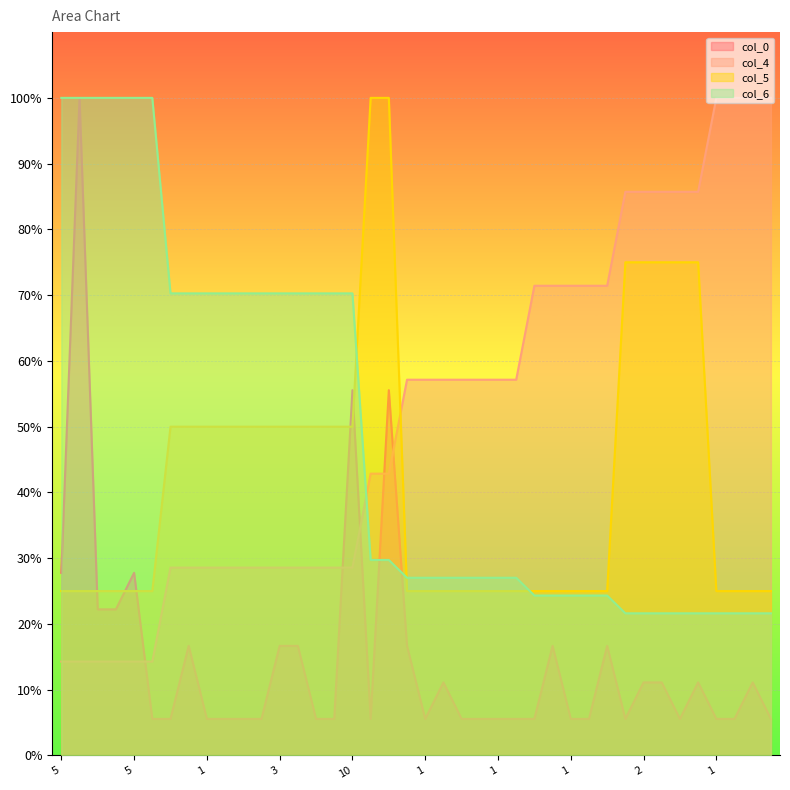

What is the maximum value shown in the chart?

1.0